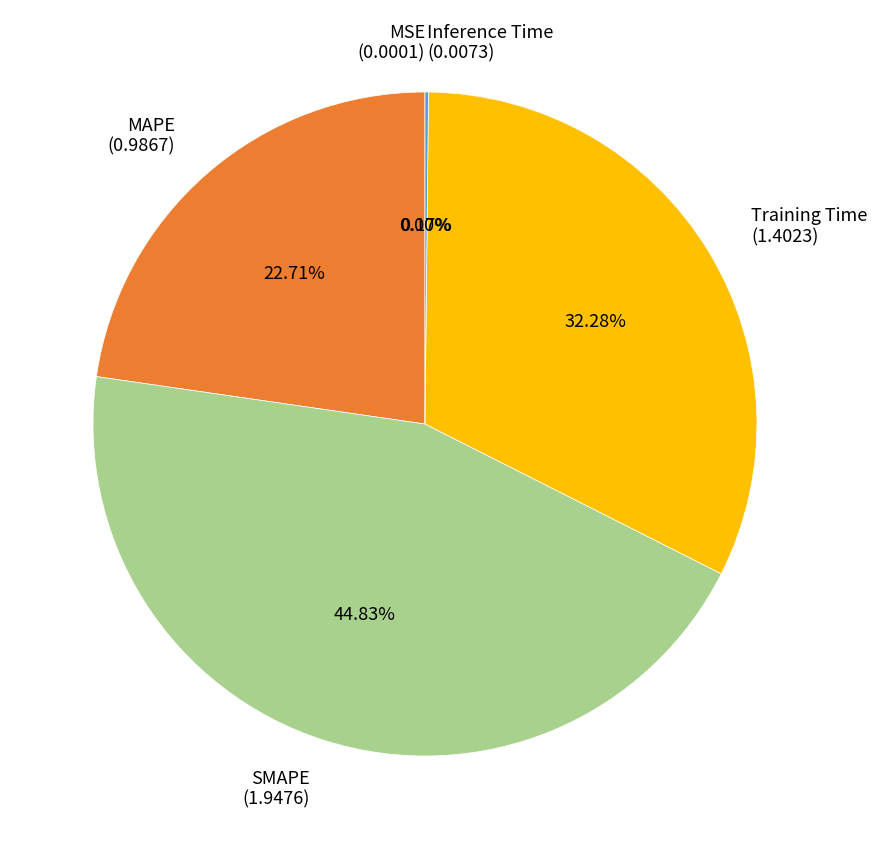

What is the ratio of the value at SMAPE (1.9476) to the value at Training Time (1.4023)?

1.4